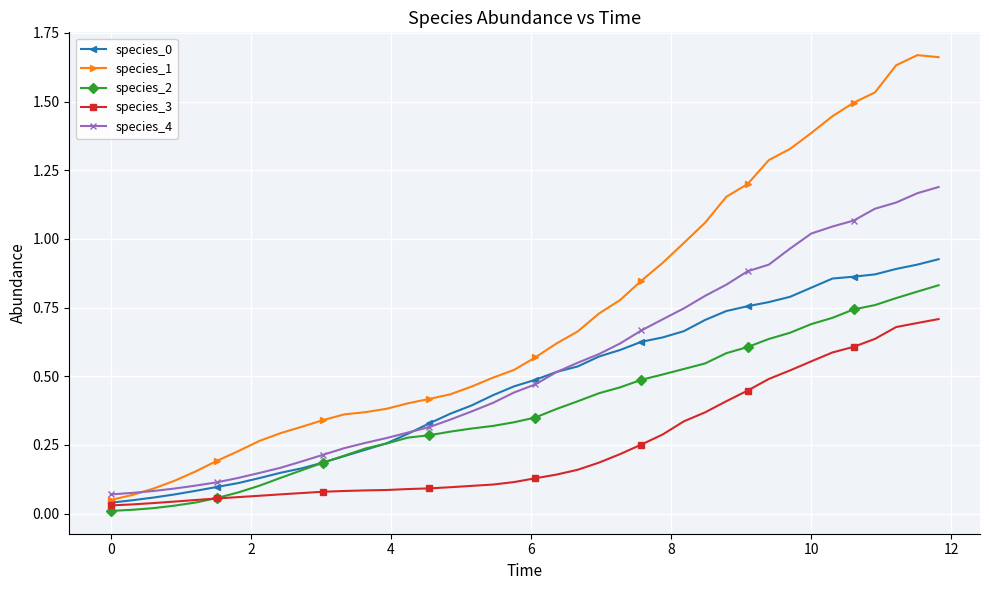

After their last crossing, which series has the higher values: species_3 or species_2?

species_2